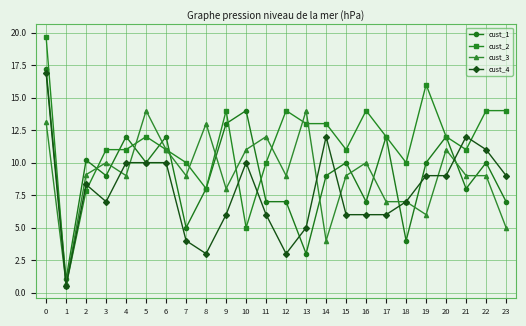

At 22, list the series in order from smallest to largest.

cust_3, cust_1, cust_4, cust_2